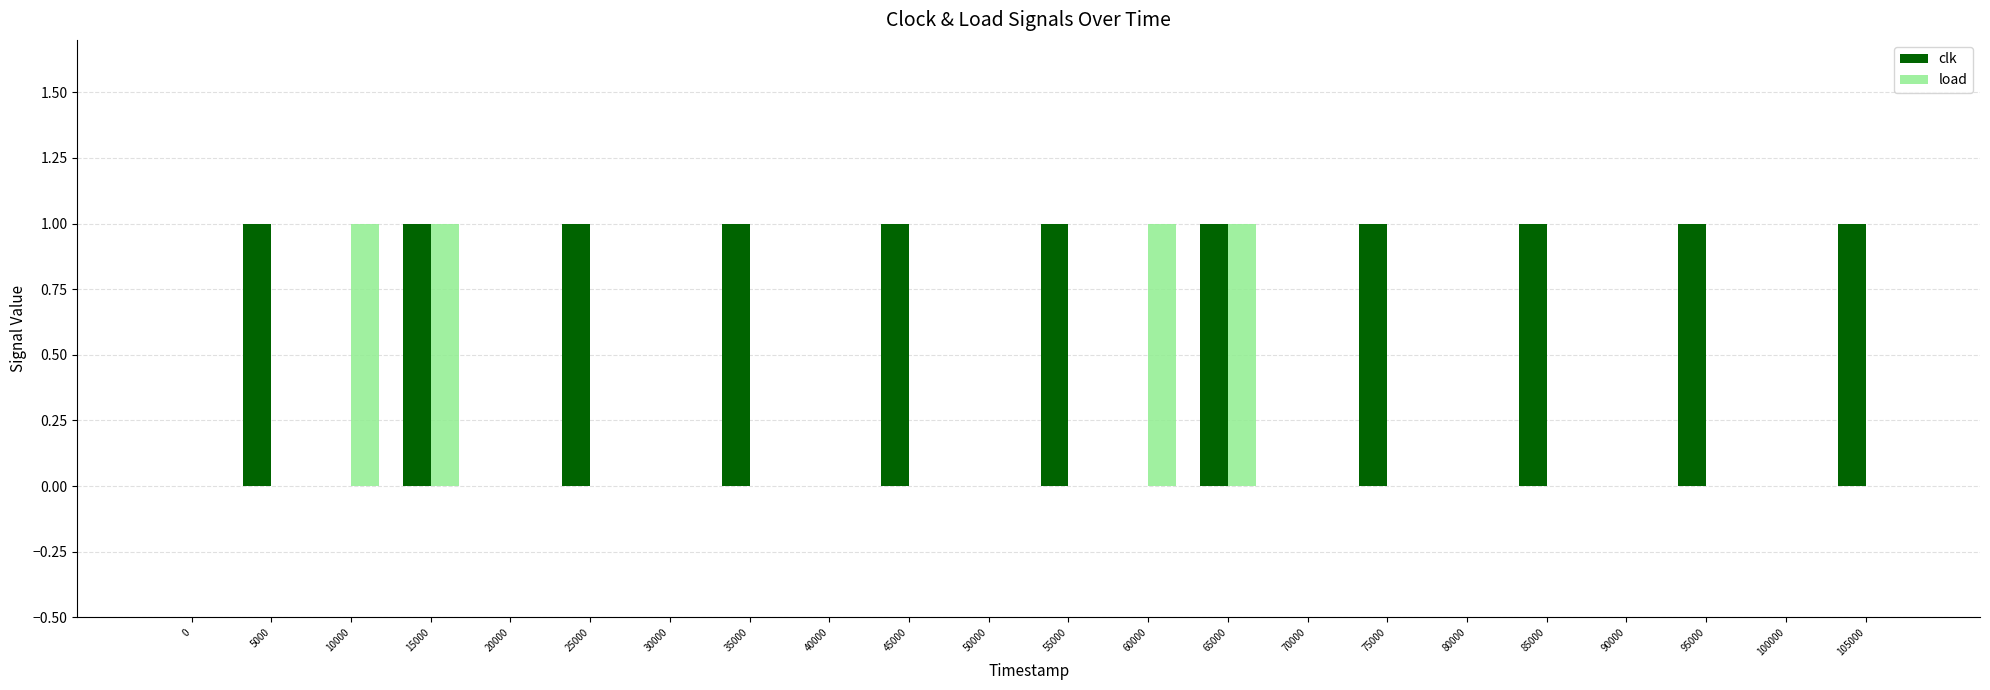

The load series shows 0 at 100000. True or false?

True